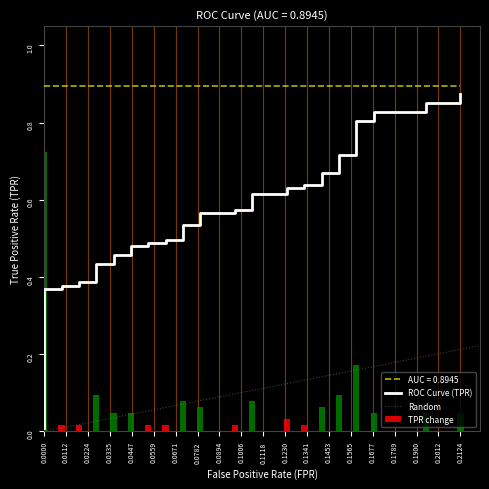

Does the chart contain any negative values?

No